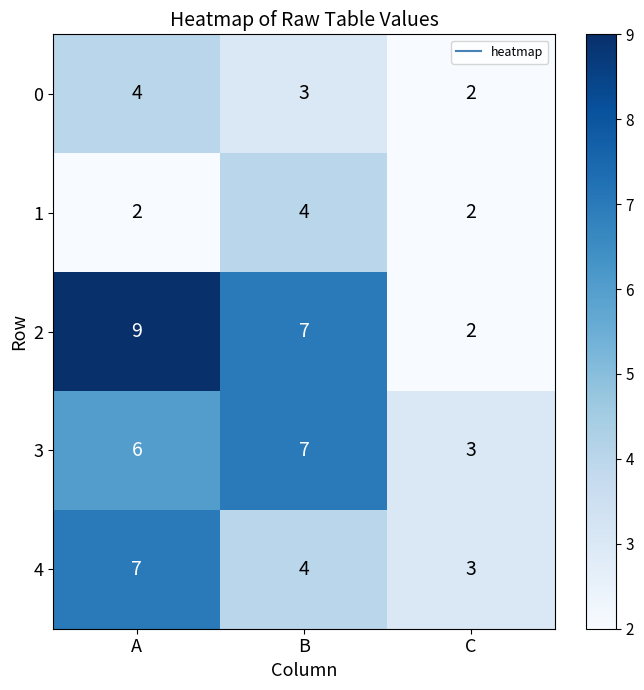

What is the maximum value shown in the chart?

9